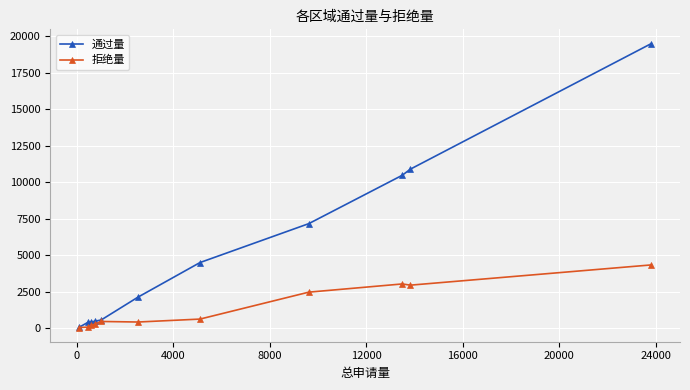

Which series has the largest total across all categories?

通过量